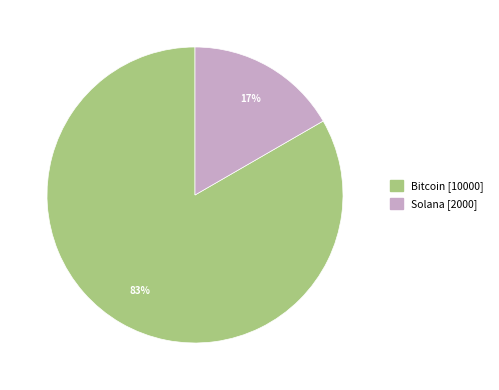

The Bitcoin slice represents 98% of the pie. True or false?

False